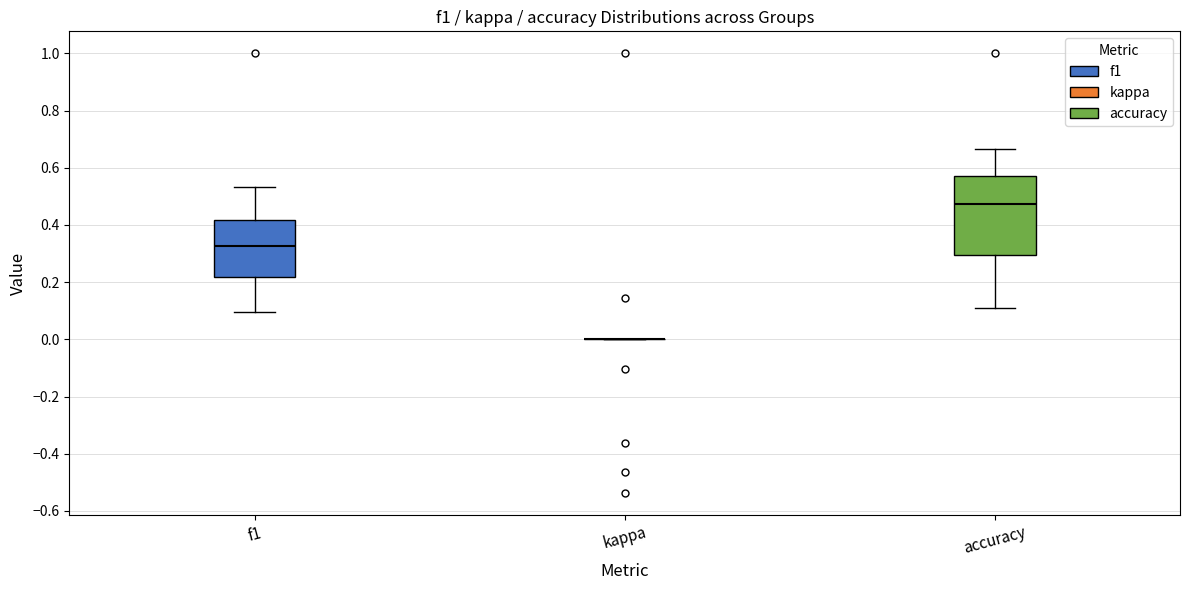

Comparing the boxes themselves (not the whiskers), which one is the tallest?

accuracy